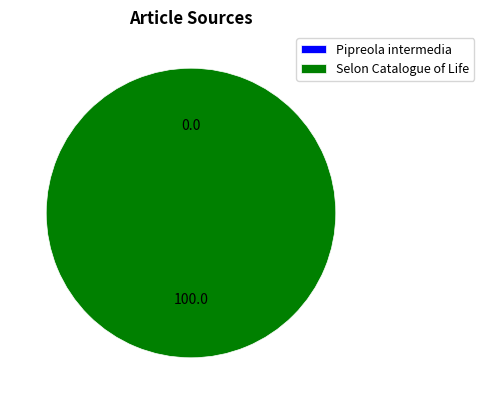

Rank the categories by value from highest to lowest.

Selon Catalogue of Life, Pipreola intermedia